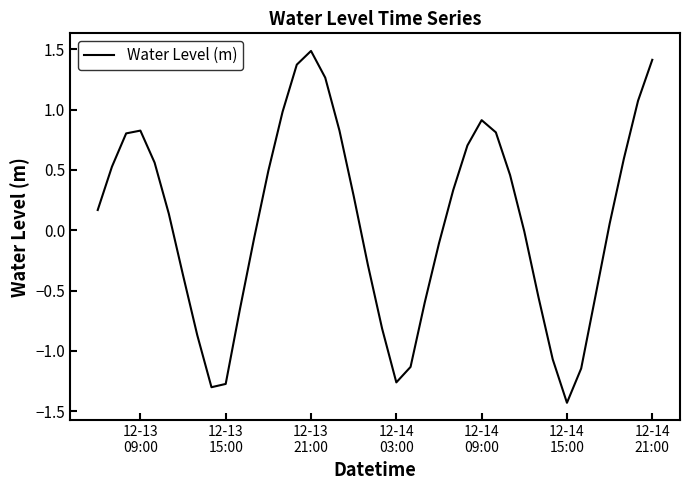

How many interior local peaks (higher than both neighbors) does the data have?

3